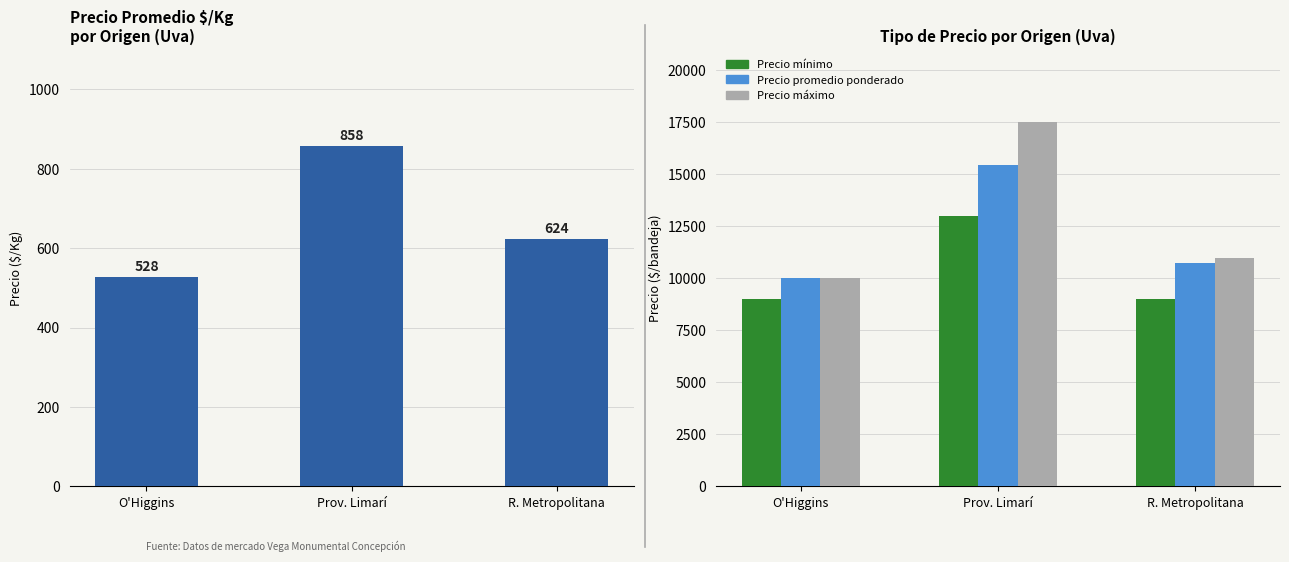

At R. Metropolitana, list the series in order from smallest to largest.

Precio $/Kg, Precio mínimo, Precio promedio, Precio máximo